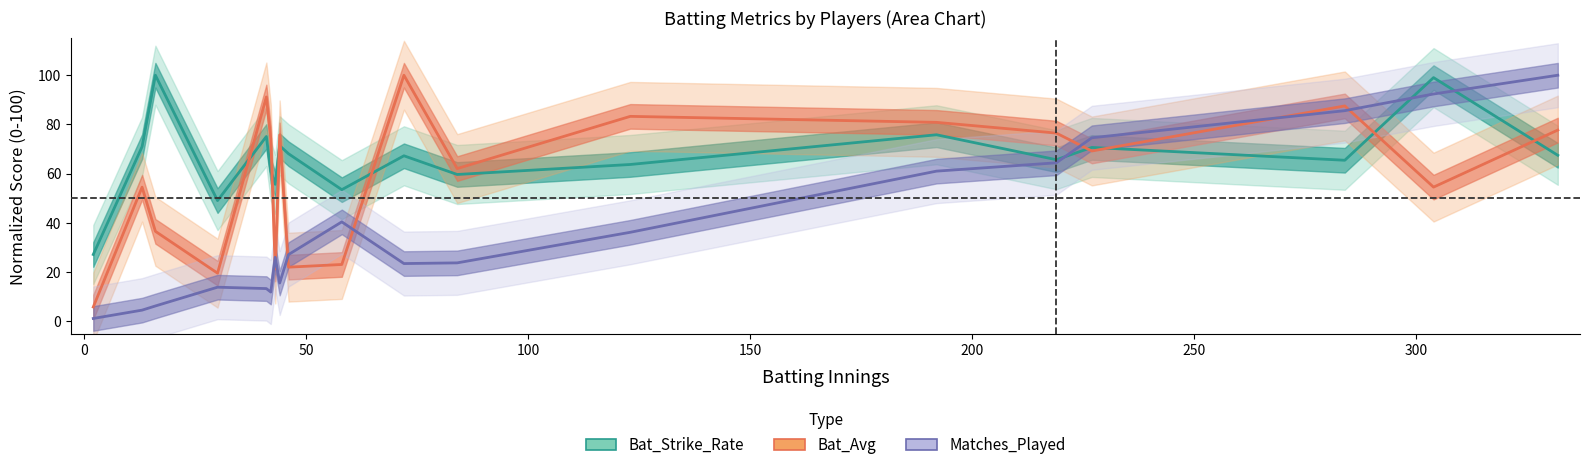

Which series has the largest range (max minus min)?

Matches_Played